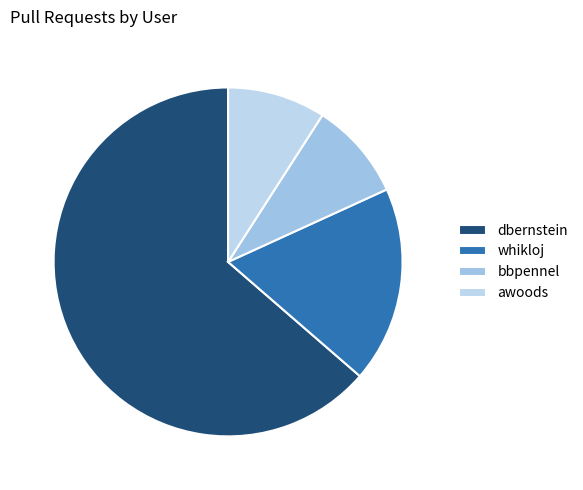

What is the majority slice?

dbernstein